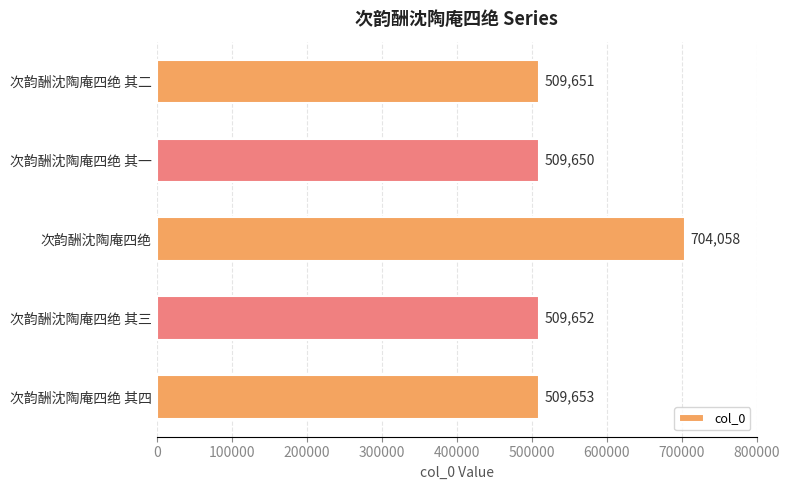

List the labels in order of value, largest first.

次韵酬沈陶庵四绝, 次韵酬沈陶庵四绝 其四, 次韵酬沈陶庵四绝 其三, 次韵酬沈陶庵四绝 其二, 次韵酬沈陶庵四绝 其一